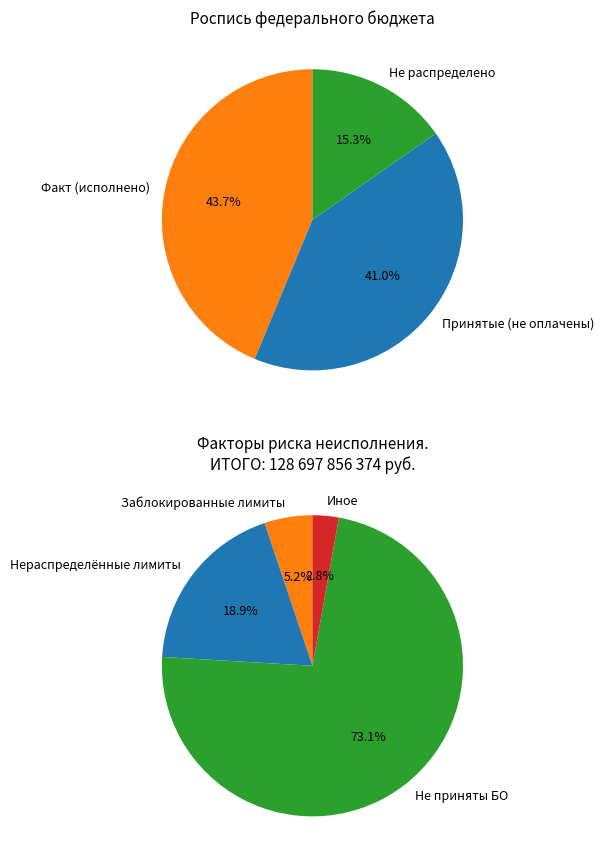

Is it true that 9 is 0% of the pie?

True